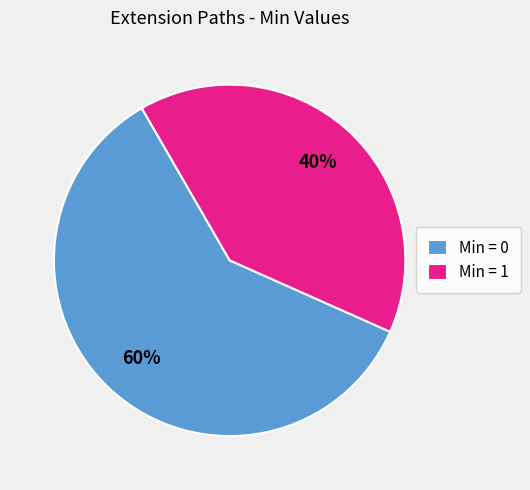

How many slices are in this pie chart?

2